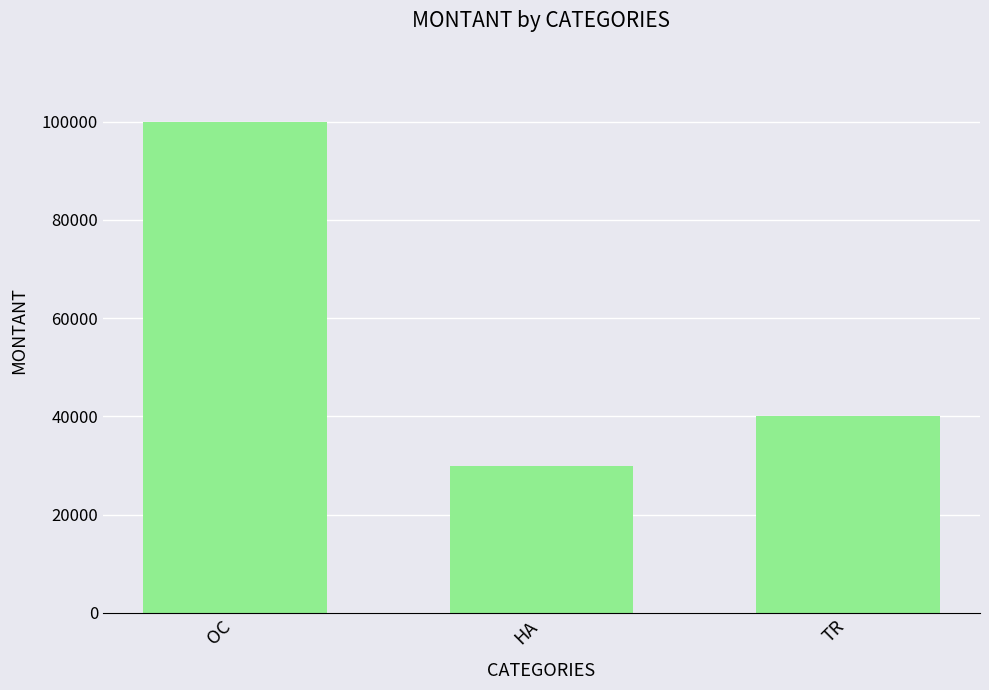

What is the value of the 1st bar from the left?

100000